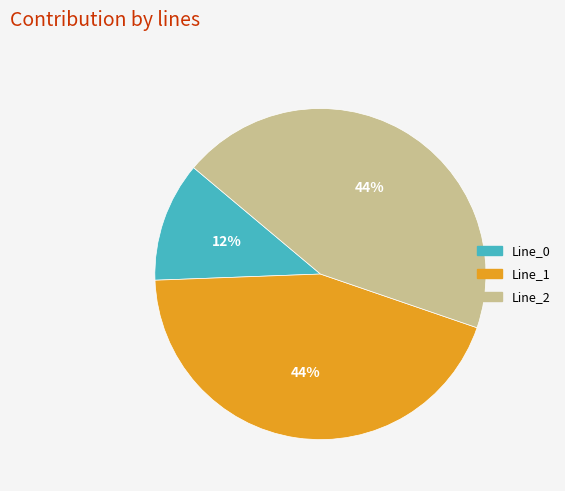

To the nearest percent, what percentage of the pie is Line_2?

44%